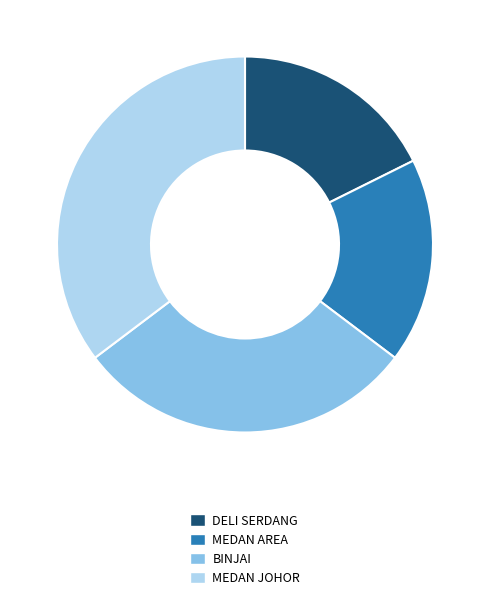

How many segments does this pie chart have?

4